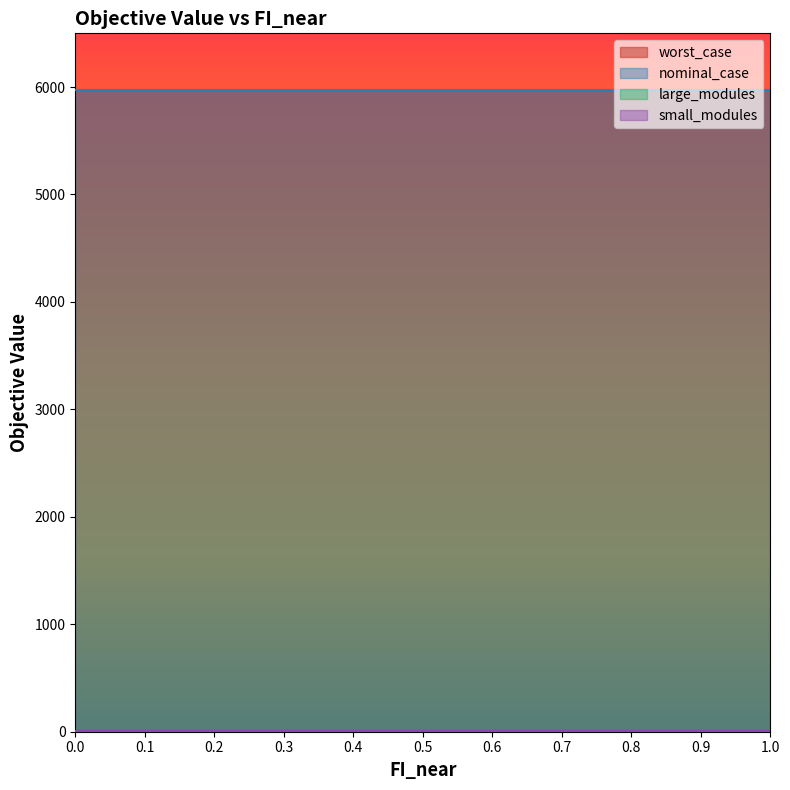

Reading left to right, list all the values displayed in this chart.

worst_case: 0.0=5970.8	0.1=5970.8	0.2=5970.8	0.3=5970.8	0.4=5970.8	0.5=5970.8	0.6=5970.8	0.7=5970.8	0.8=5970.8	0.9=5970.8	1.0=5970.8
nominal_case: 0.0=5970.8	0.1=5970.8	0.2=5970.8	0.3=5970.8	0.4=5970.8	0.5=5970.8	0.6=5970.8	0.7=5970.8	0.8=5970.8	0.9=5970.8	1.0=5970.8
large_modules: 0.0=0.0	0.1=0.0	0.2=0.0	0.3=0.0	0.4=0.0	0.5=0.0	0.6=0.0	0.7=0.0	0.8=0.0	0.9=0.0	1.0=0.0
small_modules: 0.0=3.0	0.1=3.0	0.2=3.0	0.3=3.0	0.4=3.0	0.5=3.0	0.6=3.0	0.7=3.0	0.8=3.0	0.9=3.0	1.0=3.0